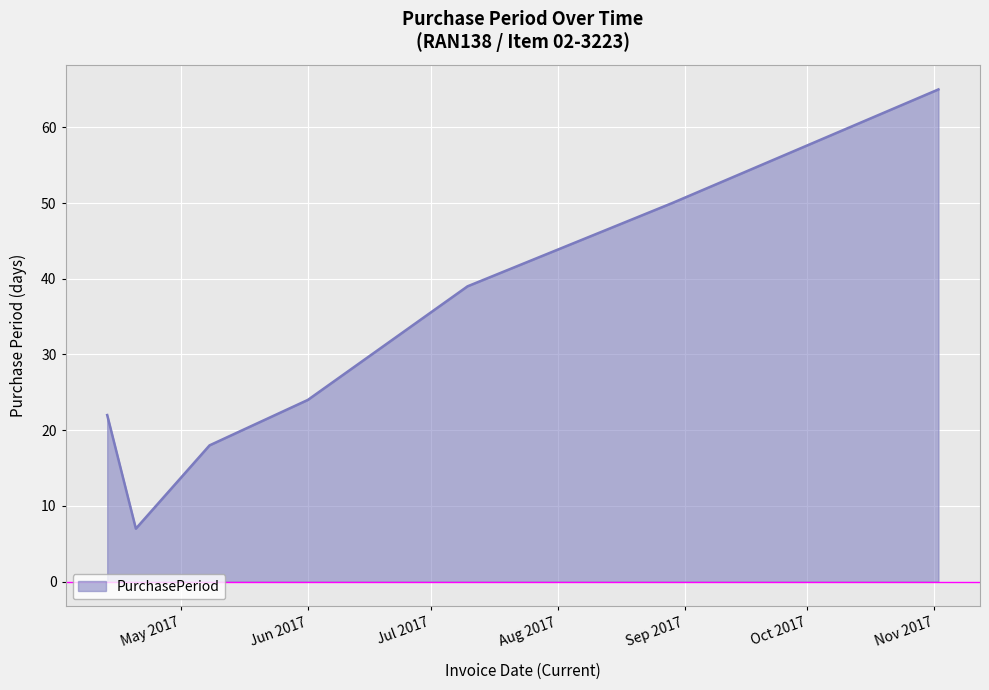

How many interior local valleys (lower than both neighbors) does the data have?

1